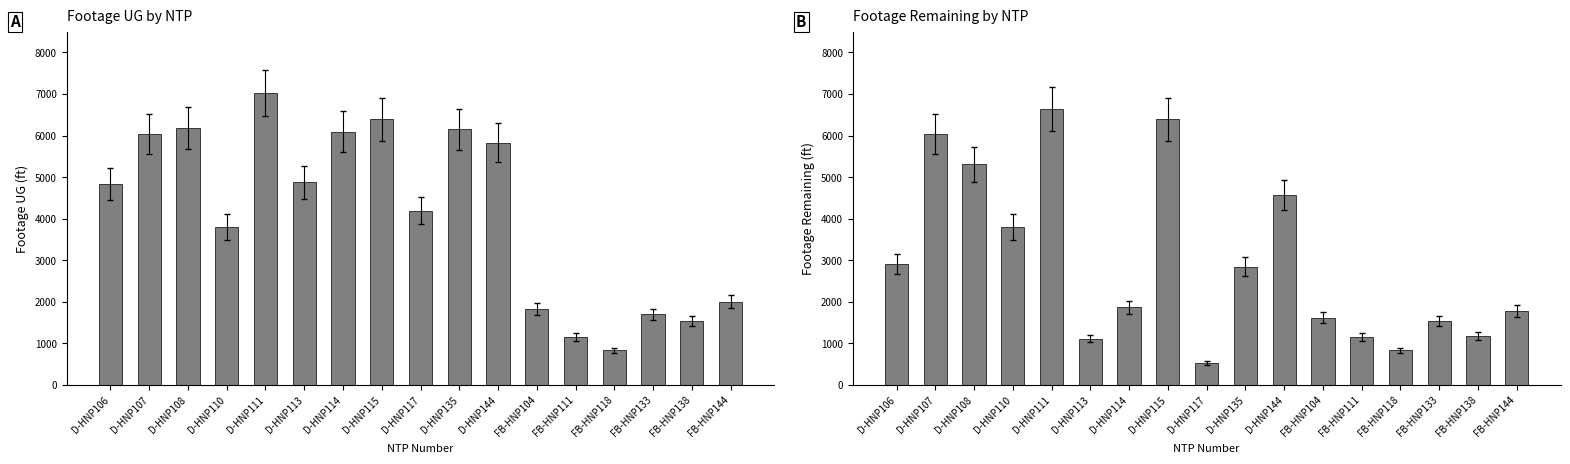

What is the lowest value of the Footage UG series?

831